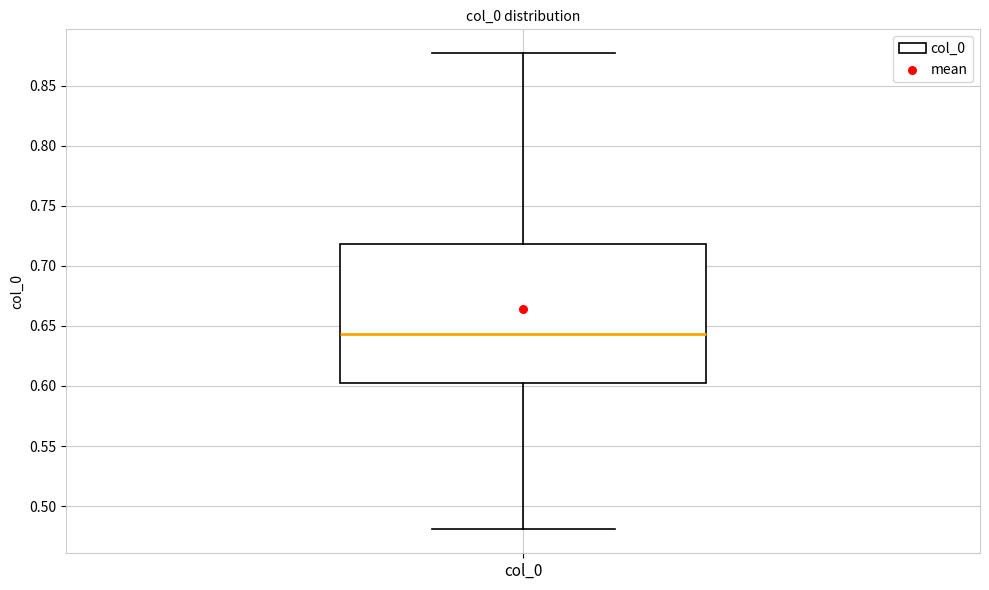

Where is the lower edge of the box for col_0 on the y-axis? The values are not printed on the chart, so give them approximately, as read against the axis.

0.605